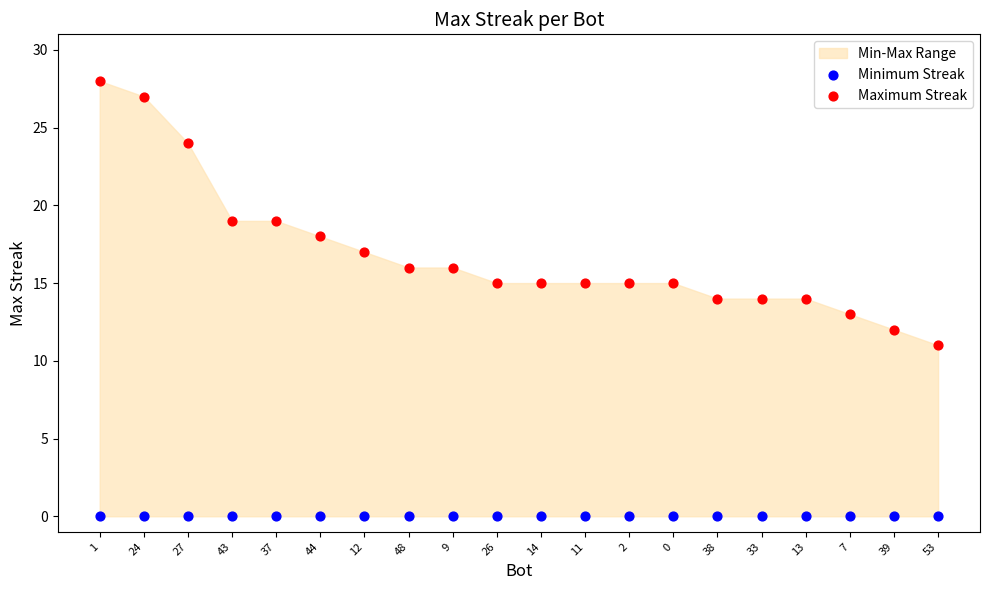

Which series reaches the minimum Y coordinate?

Minimum Streak